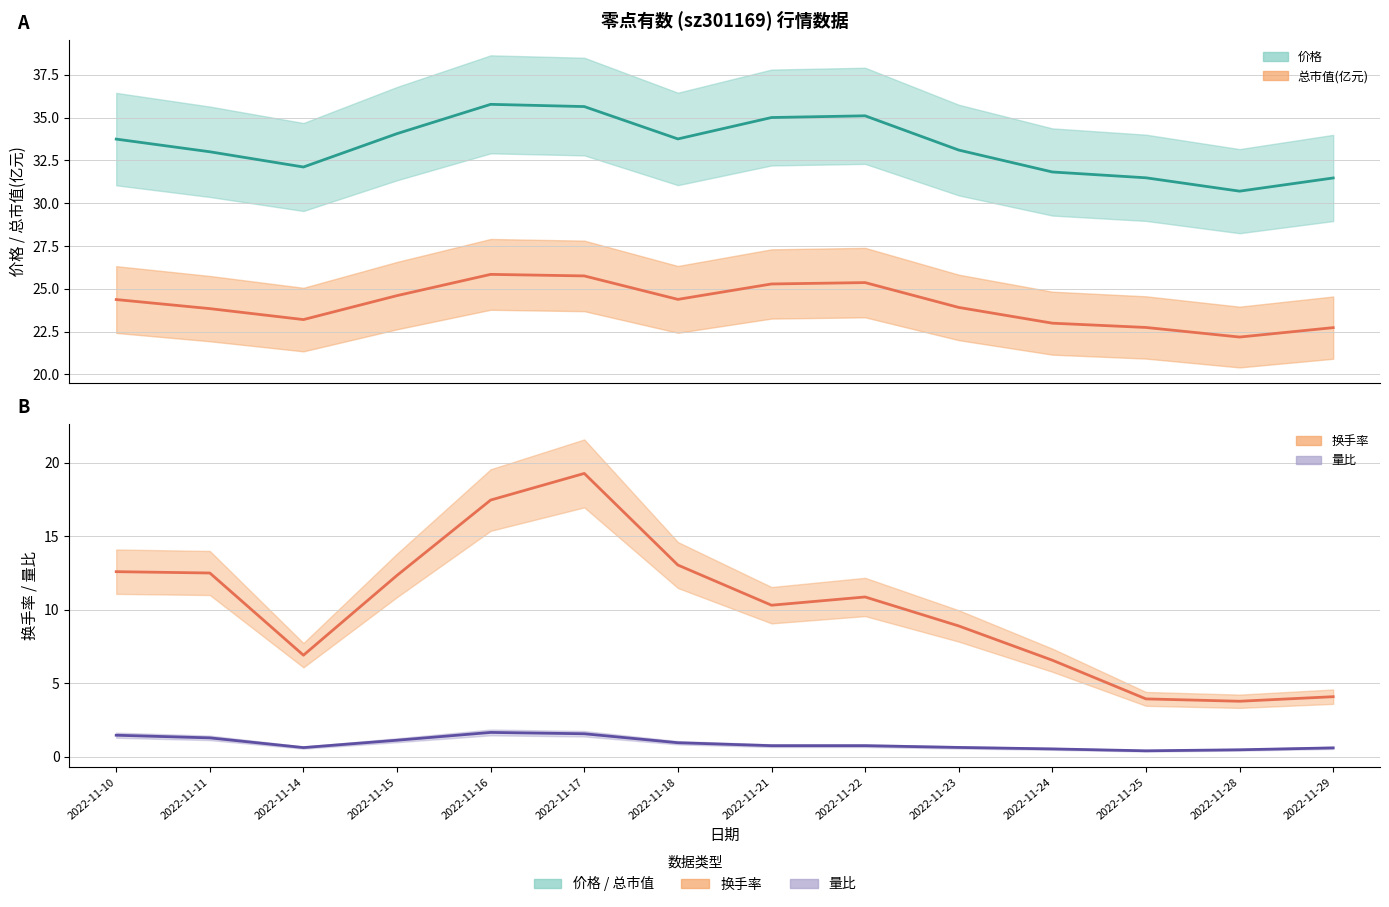

At how many categories does at least one series exceed 15?

14